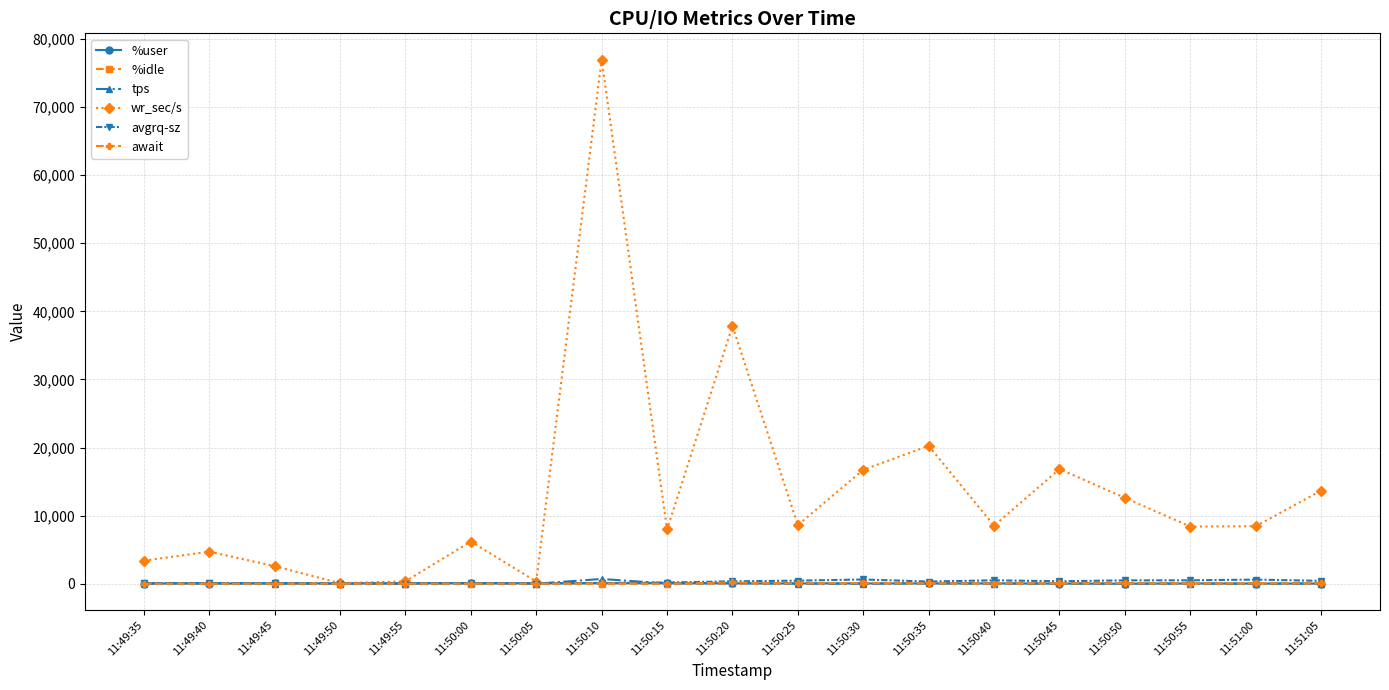

What is the label of the 5th point from the left?

11:49:55